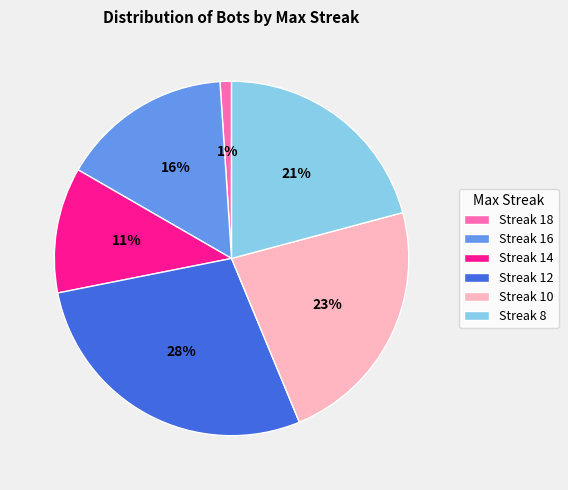

Combined, do Streak 18 and Streak 10 account for over 50%?

No